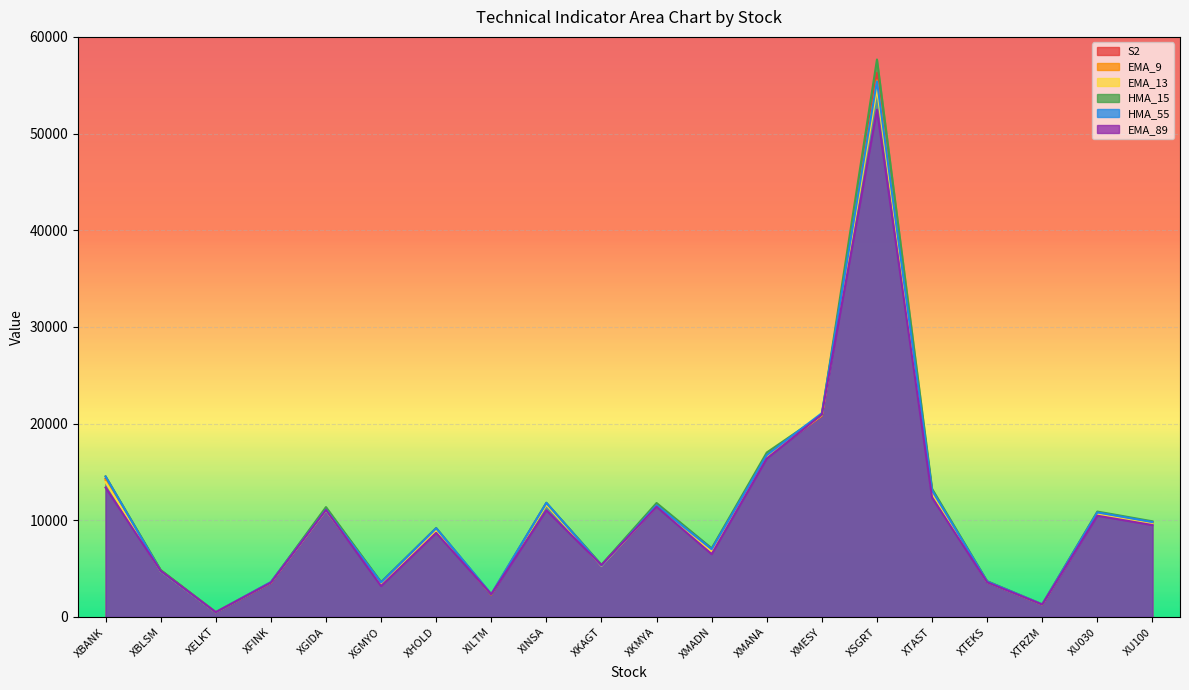

What is the average value of the HMA_55 series?

10858.9